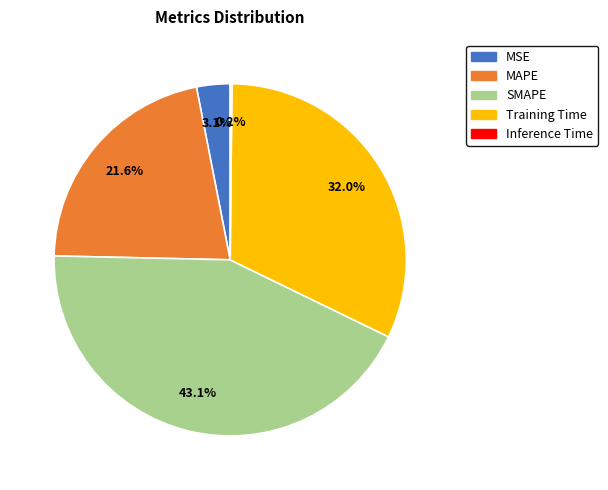

Combined, what portion of the pie is MAPE and SMAPE?

64.7%